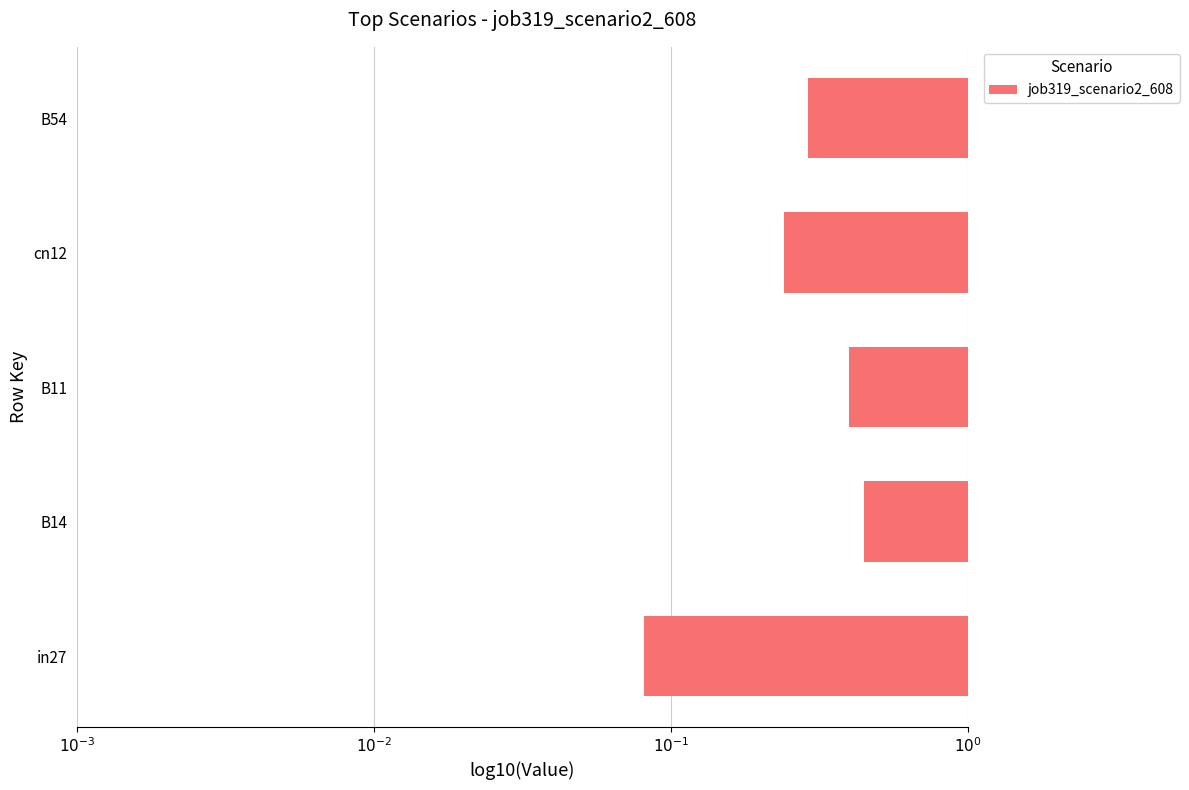

Does the chart contain any negative values?

Yes